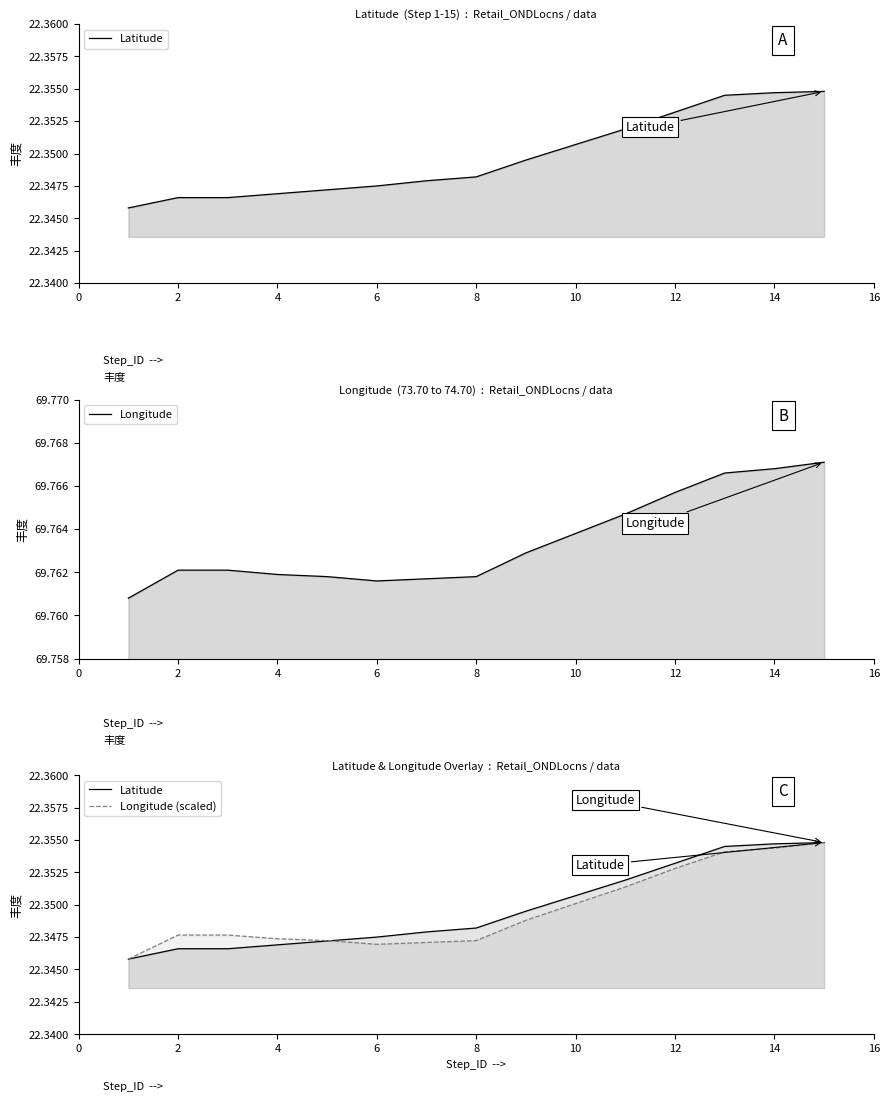

Which series ends up on top after the final intersection of Longitude (scaled) and Latitude?

Latitude